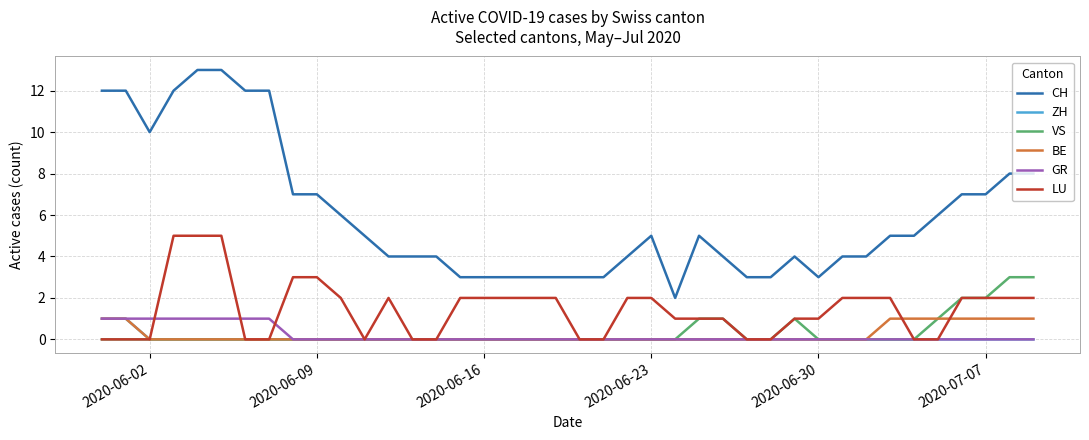

What is the difference between the maximum and minimum values in the VS series?

3